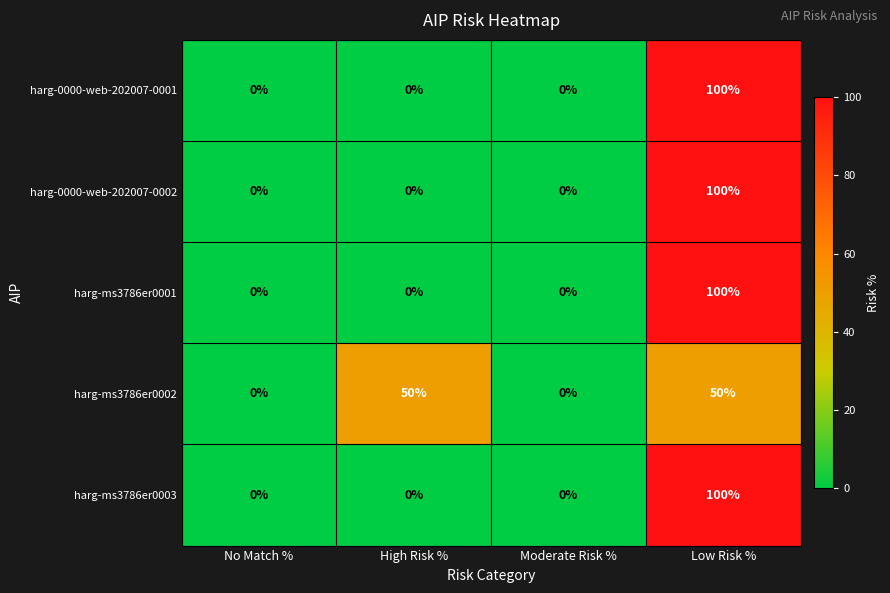

What is the greatest value displayed?

100